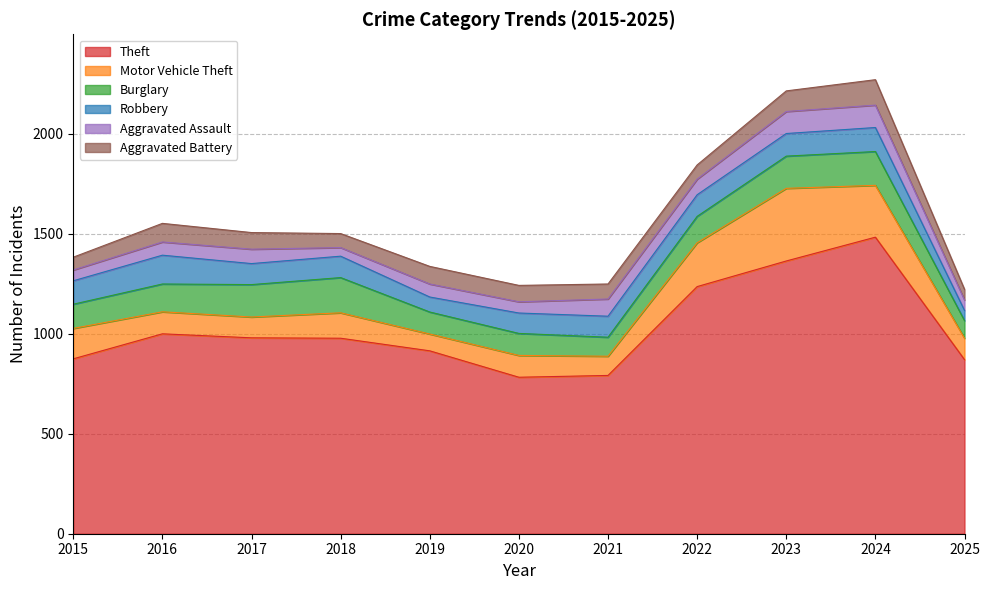

Which category has the highest value across all series?

2024